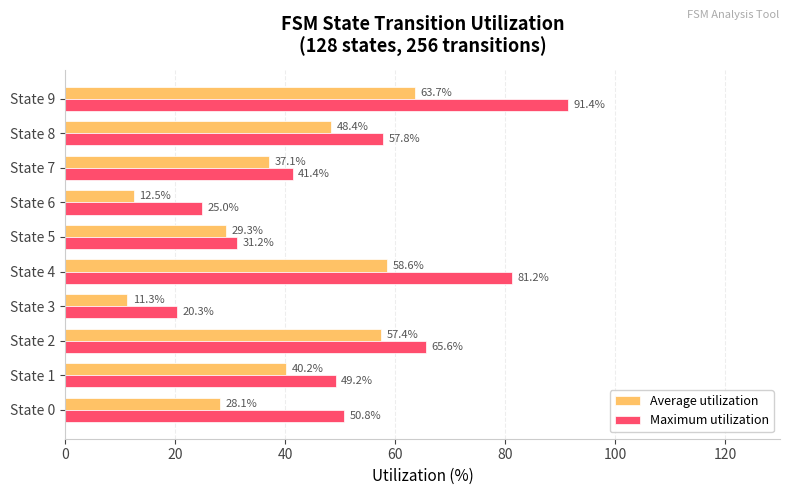

True or false: Maximum utilization has a value of 49.0 at State 9.

False